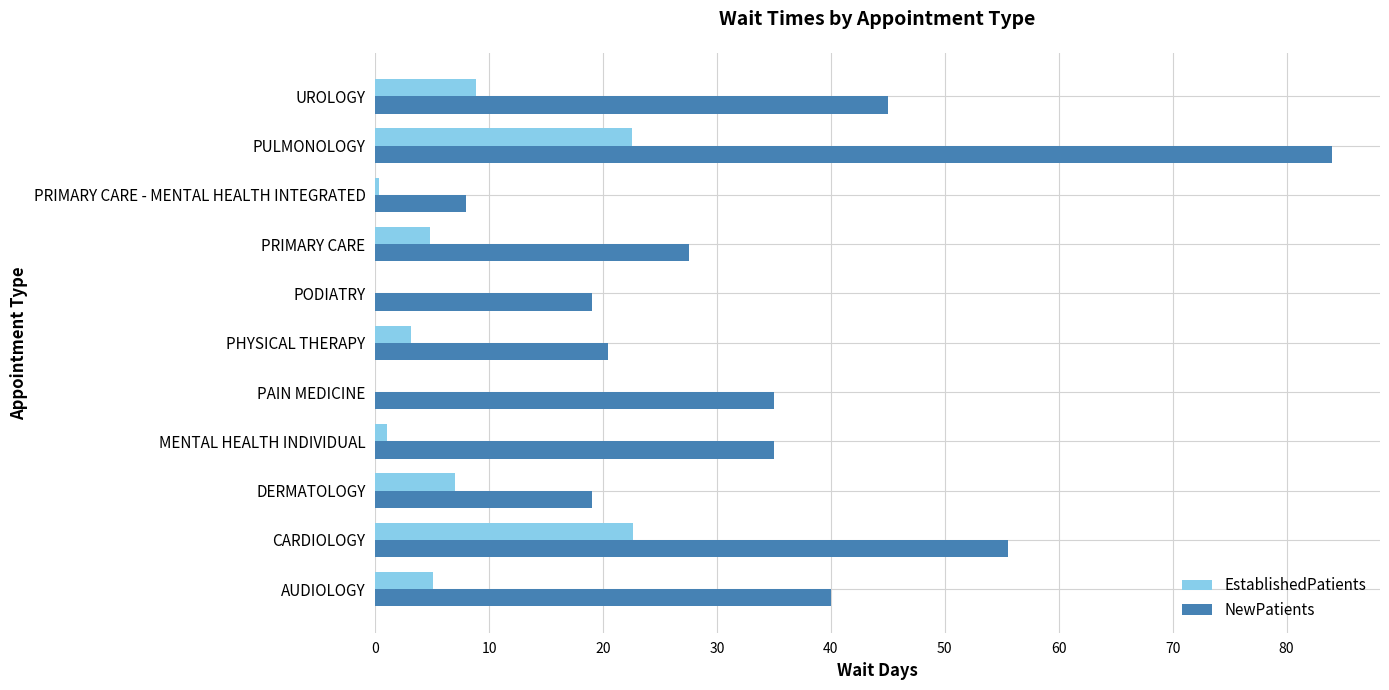

How many data points does each series have?

11